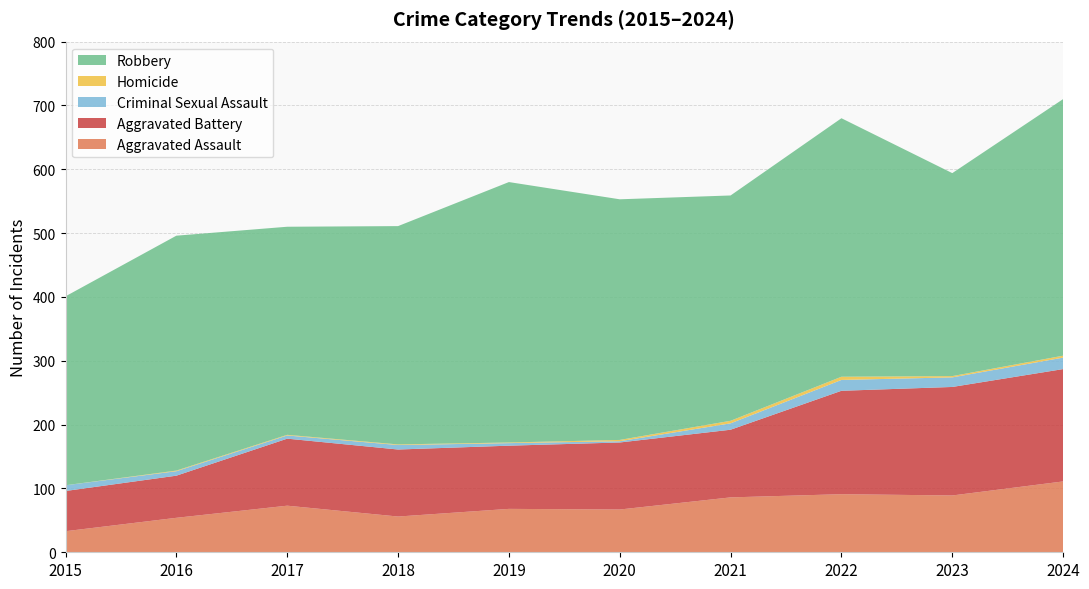

Reading left to right, list all the values displayed in this chart.

Aggravated Assault: 33	54	73	56	68	67	86	91	89	111
Aggravated Battery: 63	66	105	105	99	105	106	162	170	176
Criminal Sexual Assault: 9	7	5	7	4	2	10	17	15	18
Homicide: 0	1	1	1	1	2	4	5	2	3
Robbery: 296	368	326	342	408	377	353	405	318	402